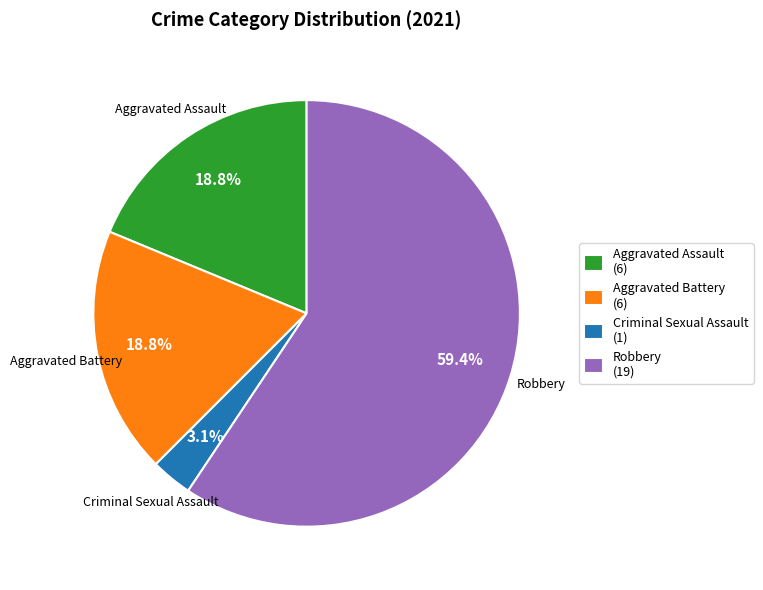

What is the largest slice in the pie chart?

Robbery (19)